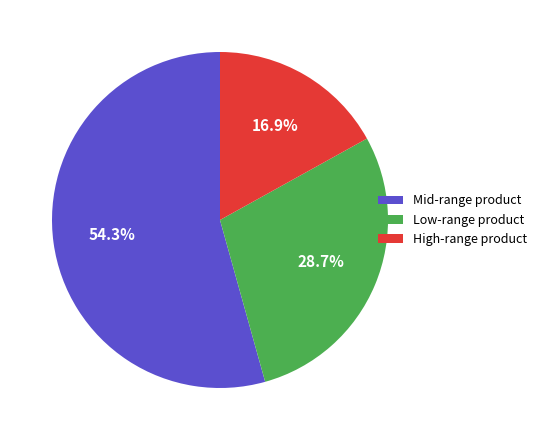

How many segments does this pie chart have?

3